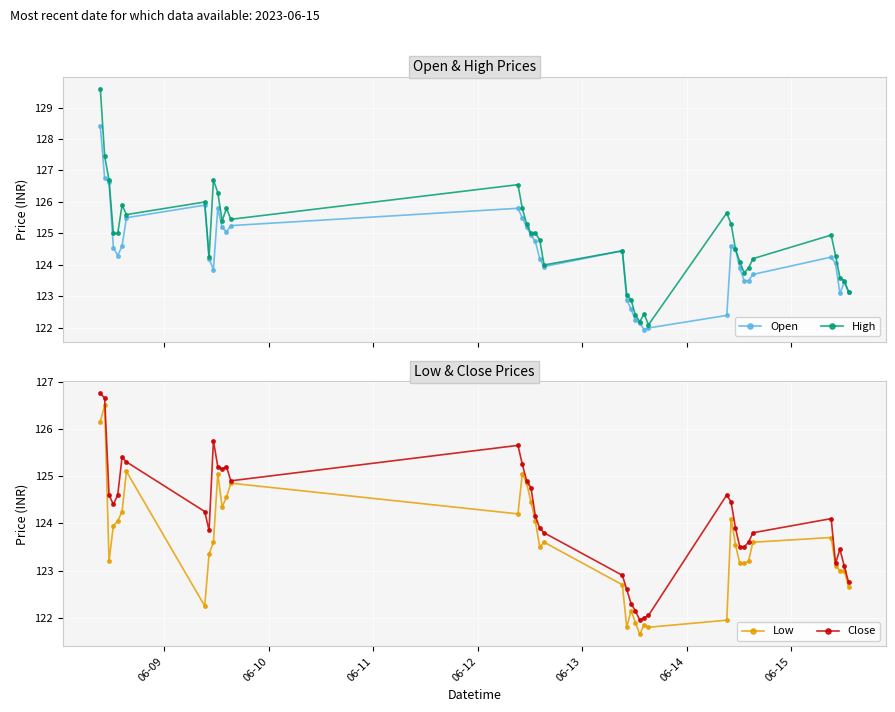

What is the value of the High point at the 15th from the left?

126.6